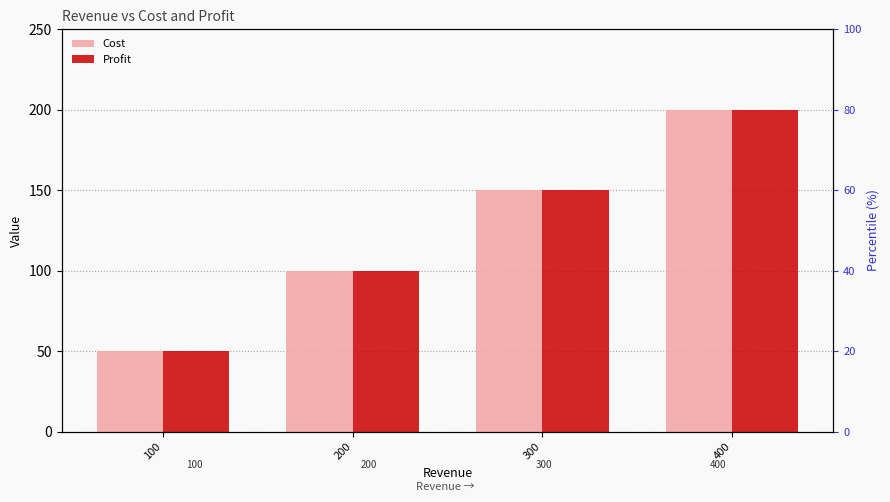

The value of Cost at 400 is 200. True or false?

True